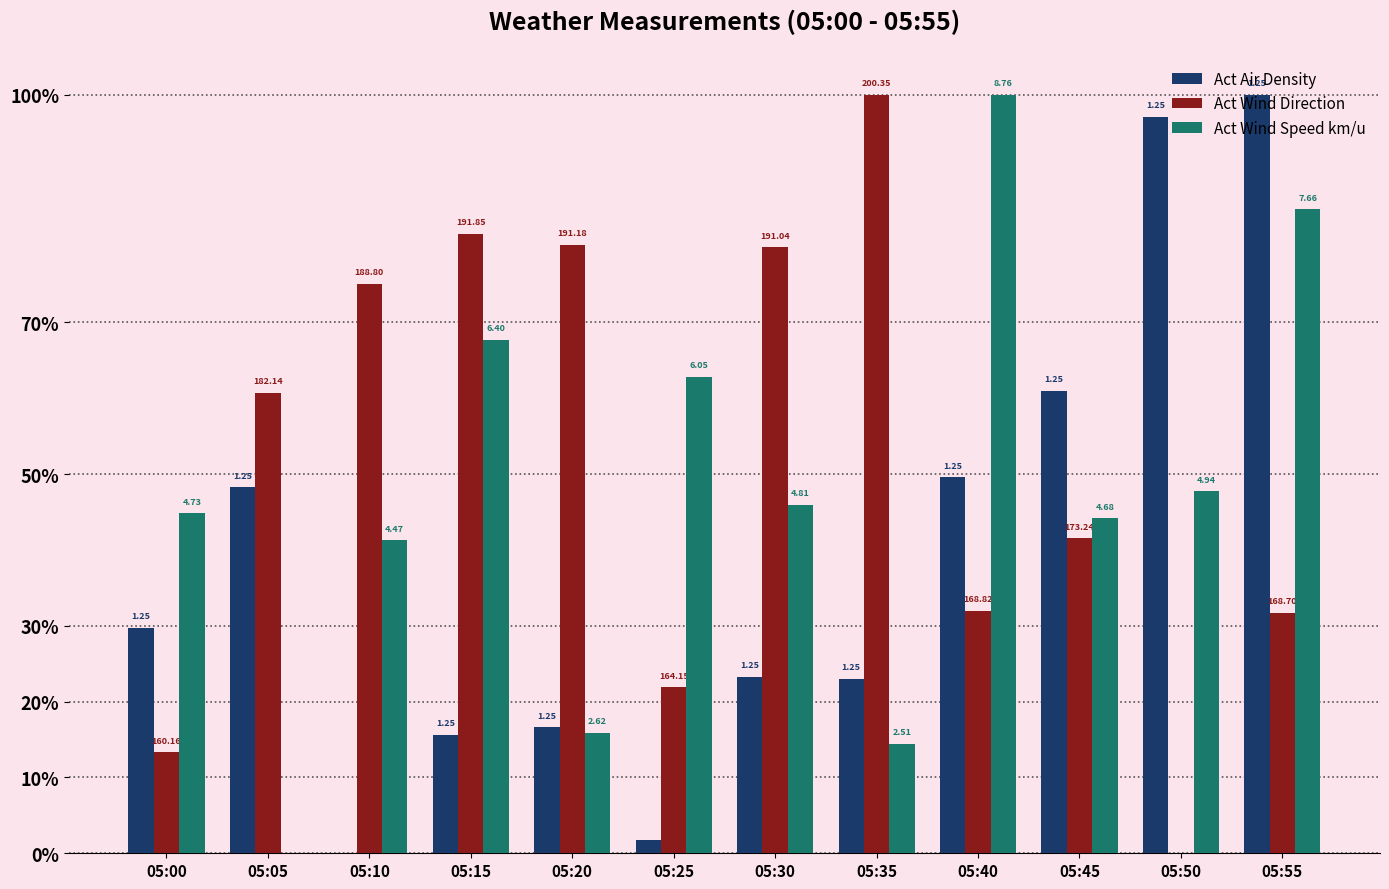

What are all the series names shown in the legend?

Act Air Density, Act Wind Direction, Act Wind Speed km/u